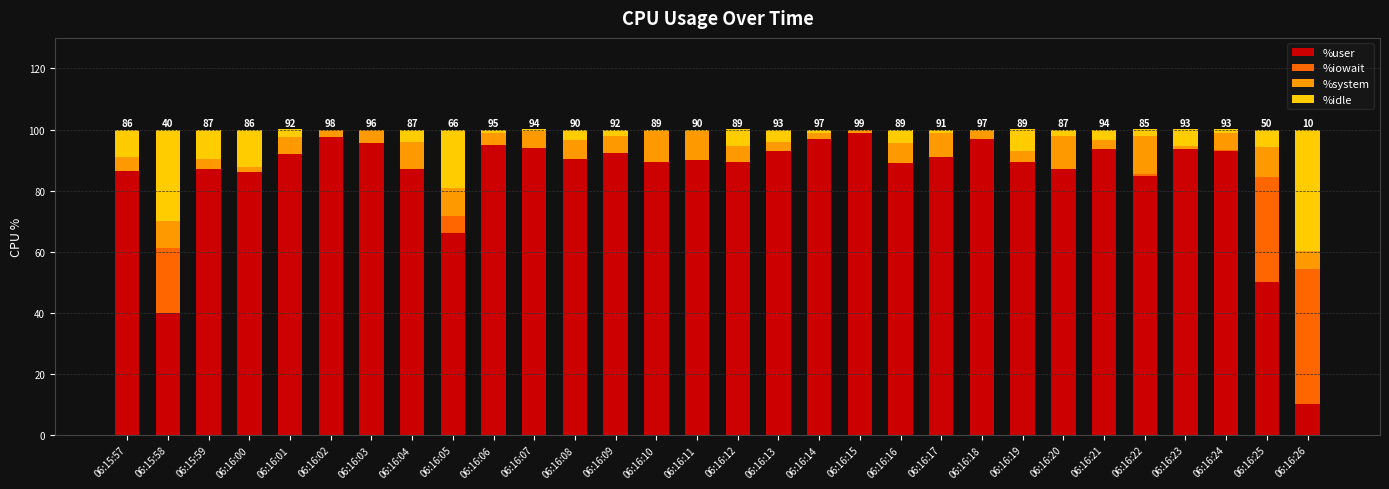

What is the sum of all %user values?

2545.5